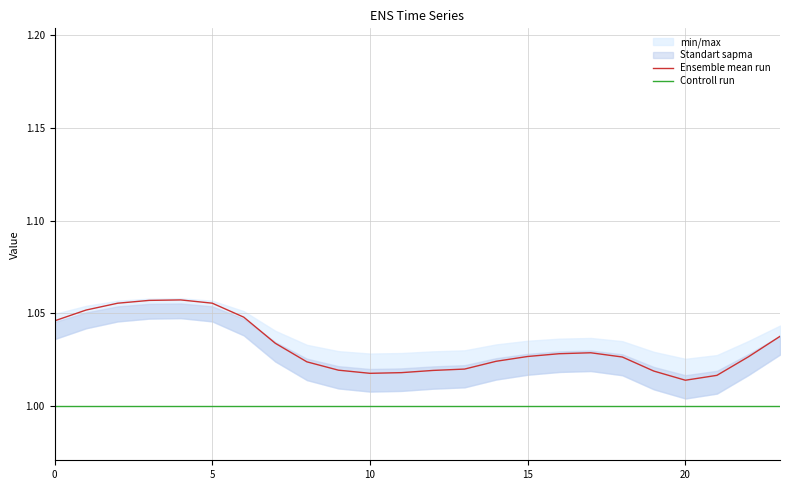

True or false: Ensemble mean run has a value of 0.7 at 23.

False